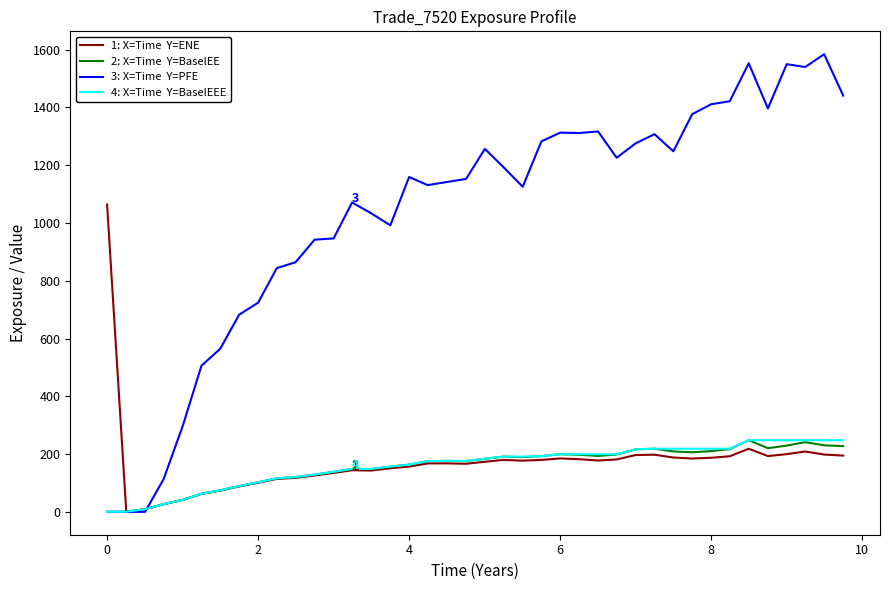

How many lines are shown in the chart?

4